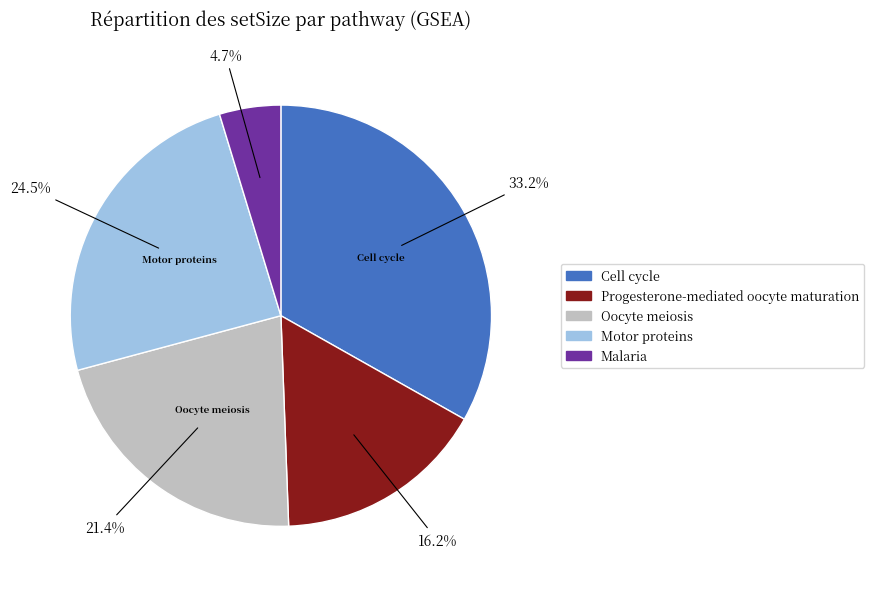

Is there a majority slice in this chart?

No